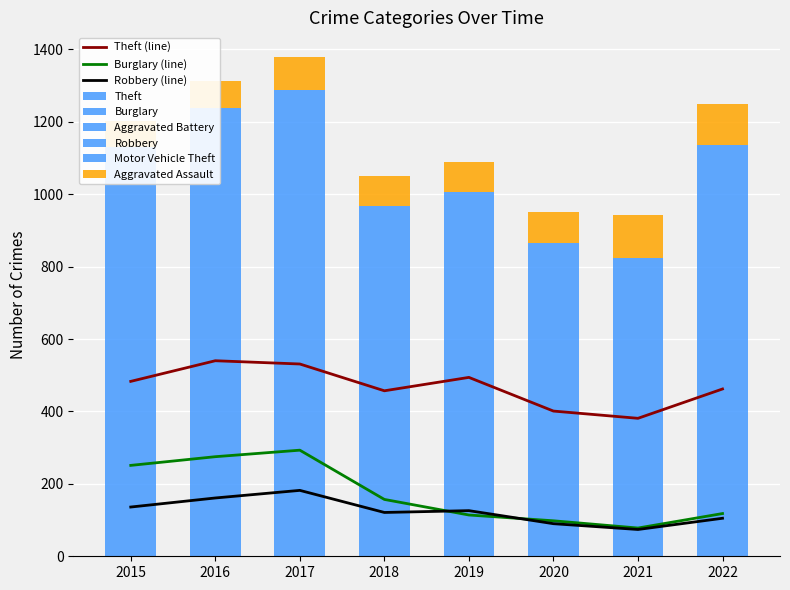

Rank the series at 2020 from lowest to highest value.

Aggravated Assault, Robbery, Burglary, Motor Vehicle Theft, Aggravated Battery, Theft